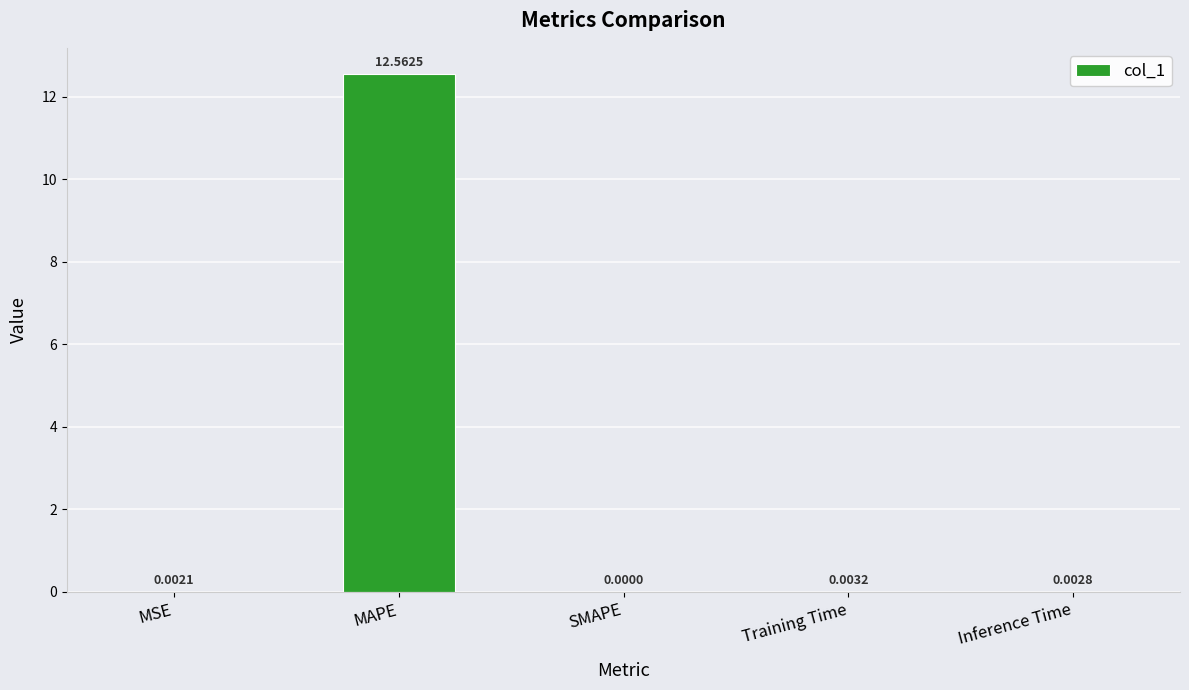

Is it true that the value at MAPE is 12.6?

True